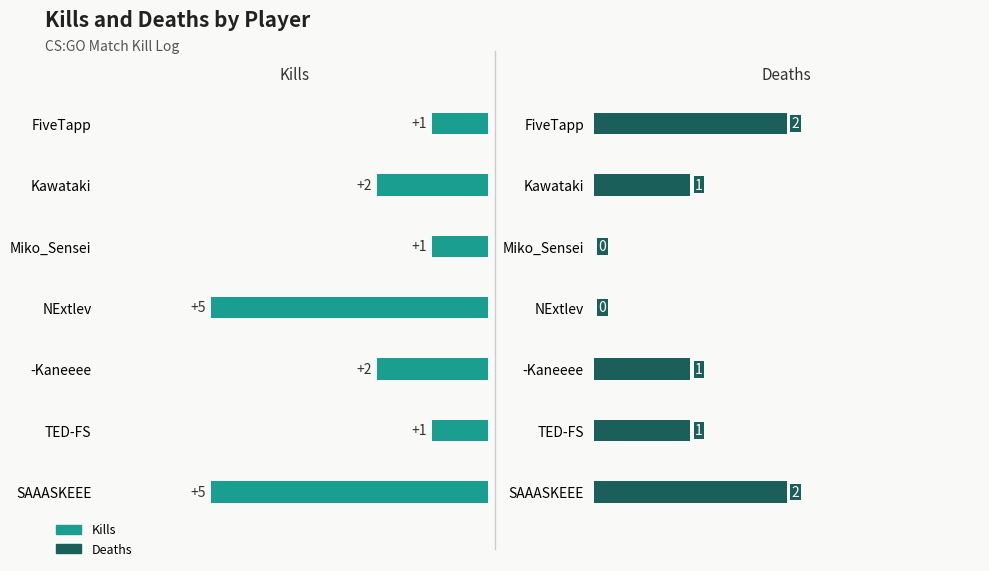

How many Deaths values are between 0 and 2?

7